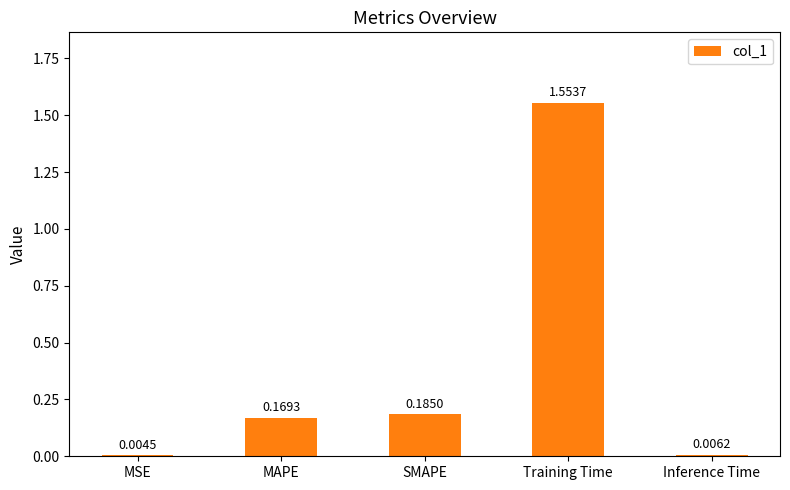

Are the bars horizontal?

No